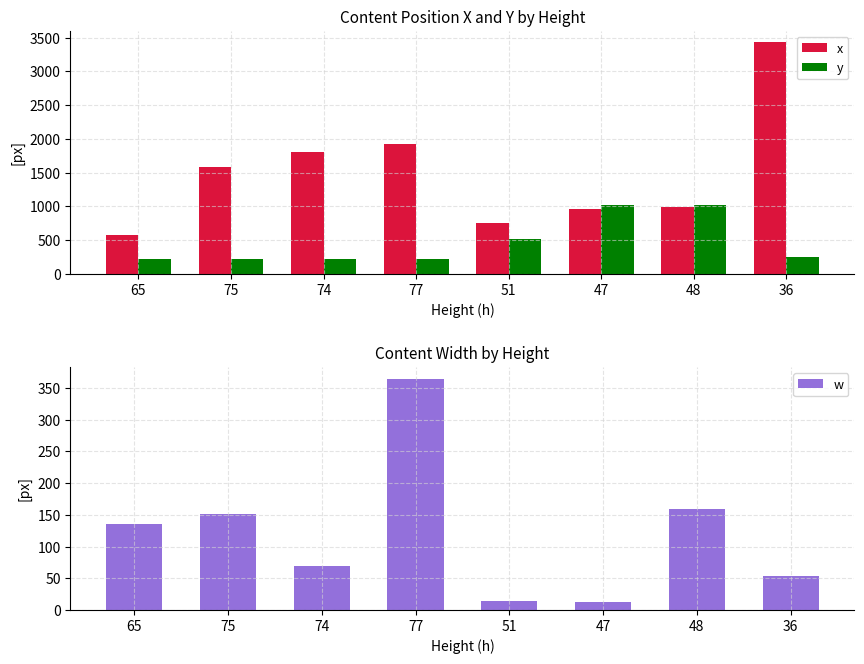

The x series shows 1661 at 47. True or false?

False